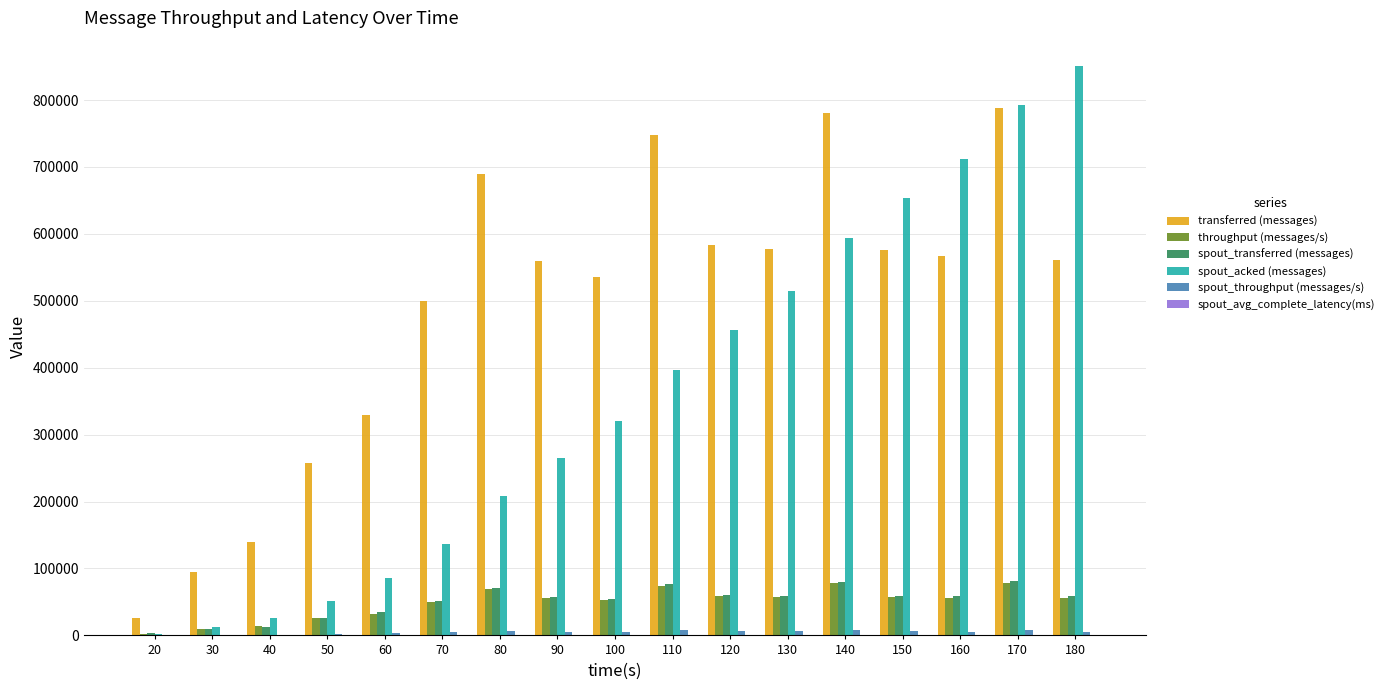

The value of transferred (messages) at 170 is 1305386. True or false?

False